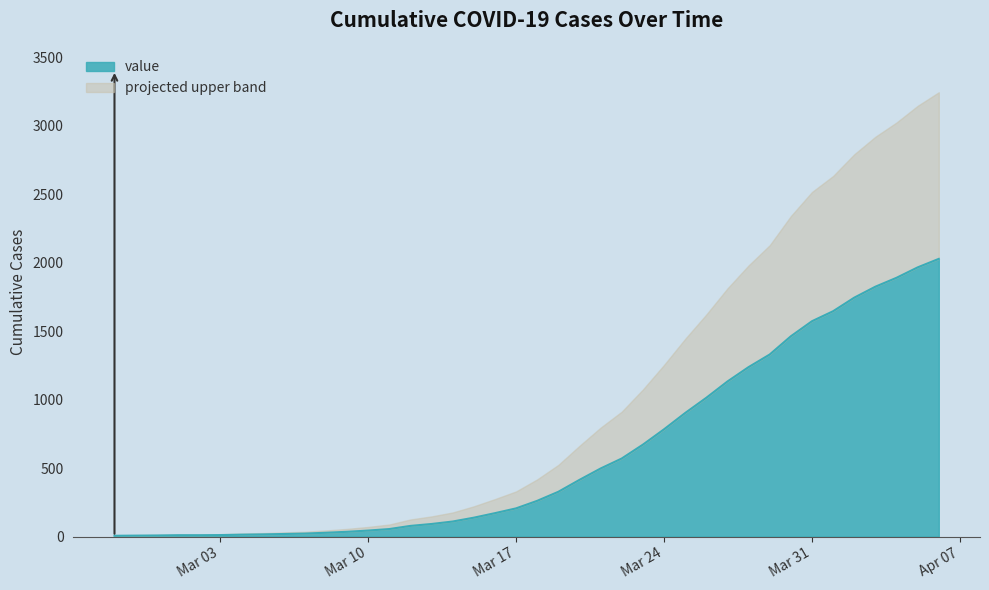

List the labels in order of value, smallest first.

2020-02-27, 2020-02-28, 2020-02-29, 2020-03-01, 2020-03-02, 2020-03-03, 2020-03-04, 2020-03-05, 2020-03-06, 2020-03-07, 2020-03-08, 2020-03-09, 2020-03-10, 2020-03-11, 2020-03-12, 2020-03-13, 2020-03-14, 2020-03-15, 2020-03-16, 2020-03-17, 2020-03-18, 2020-03-19, 2020-03-20, 2020-03-21, 2020-03-22, 2020-03-23, 2020-03-24, 2020-03-25, 2020-03-26, 2020-03-27, 2020-03-28, 2020-03-29, 2020-03-30, 2020-03-31, 2020-04-01, 2020-04-02, 2020-04-03, 2020-04-04, 2020-04-05, 2020-04-06